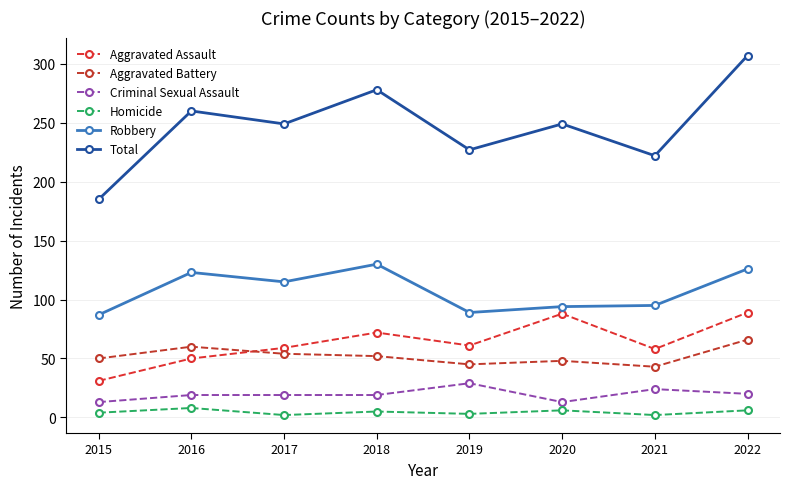

What is the approximate value of Total at 2020, to the nearest 5?

250